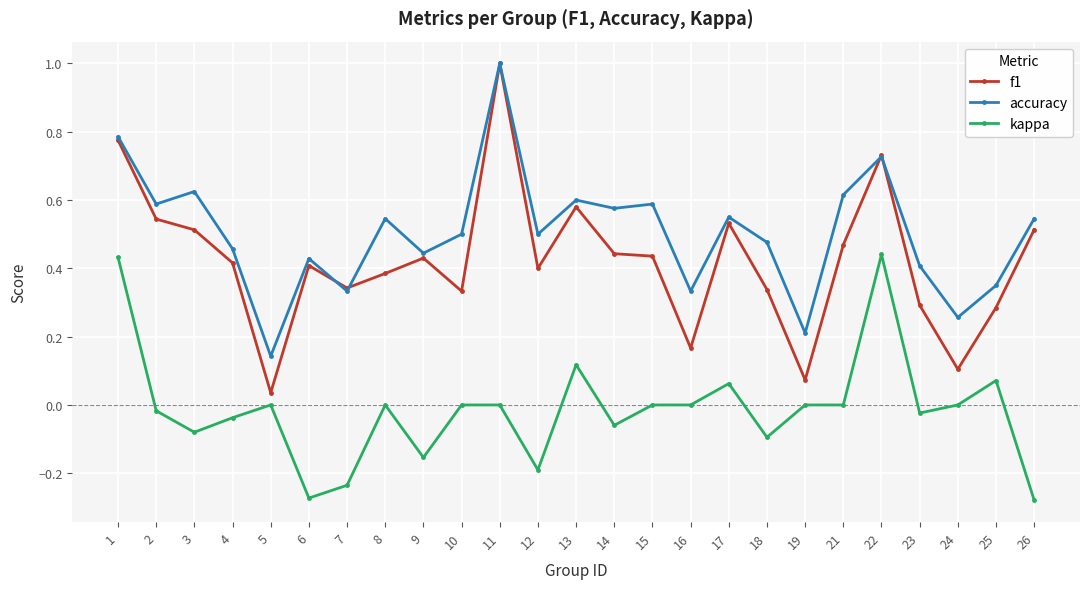

Is the value of accuracy at 13 greater than the value of f1 at 24?

Yes